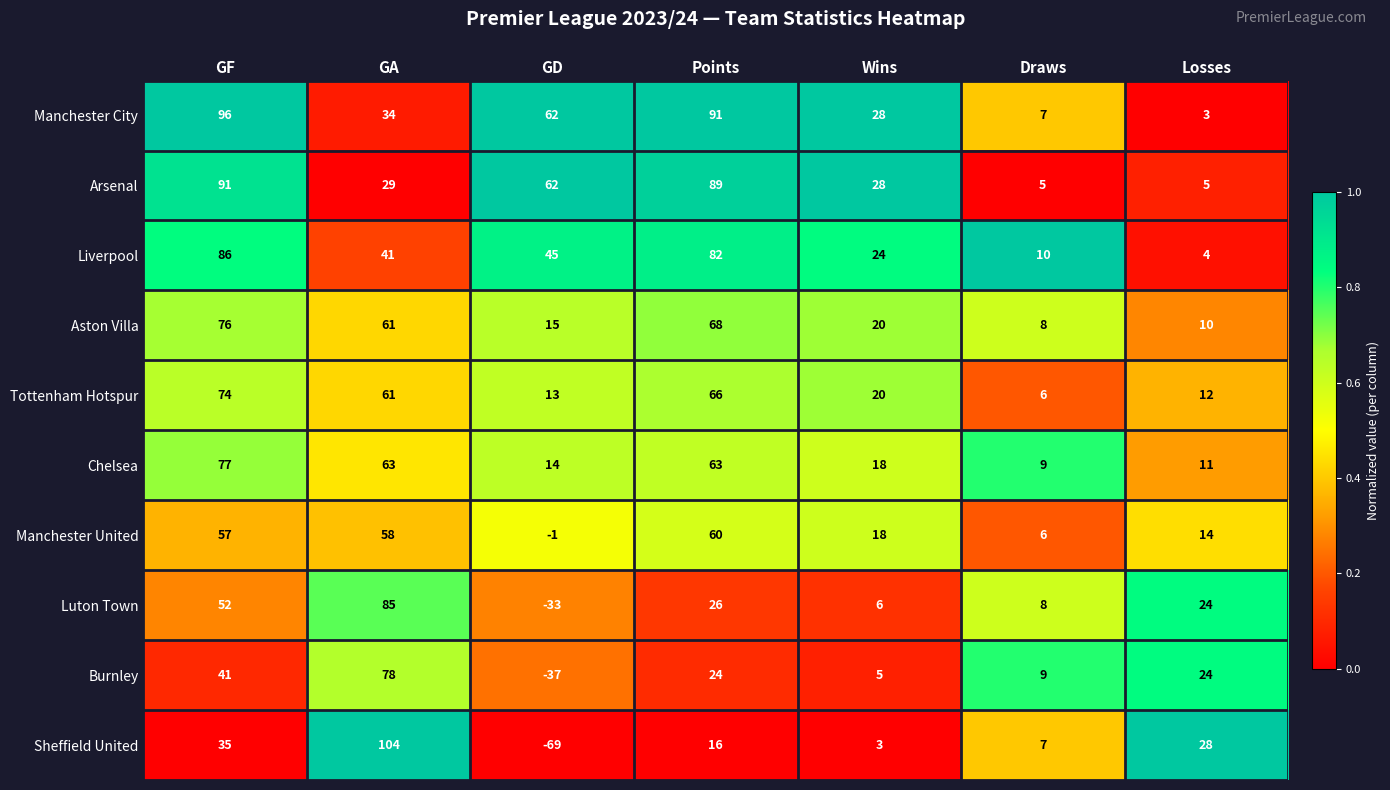

What is the spread (max minus min) of values at Wins?

25